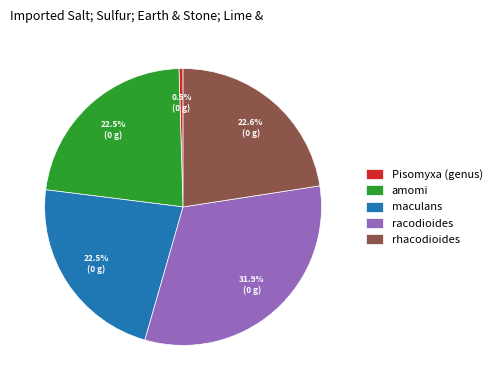

Approximately how many times larger is the value at maculans compared to rhacodioides?

1.0